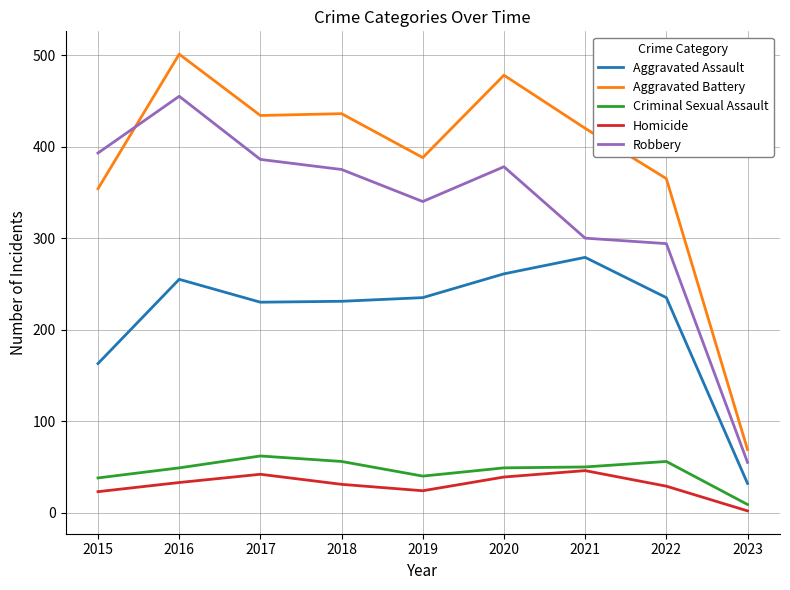

Between 2022 and 2023, which series saw the biggest shift?

Aggravated Battery